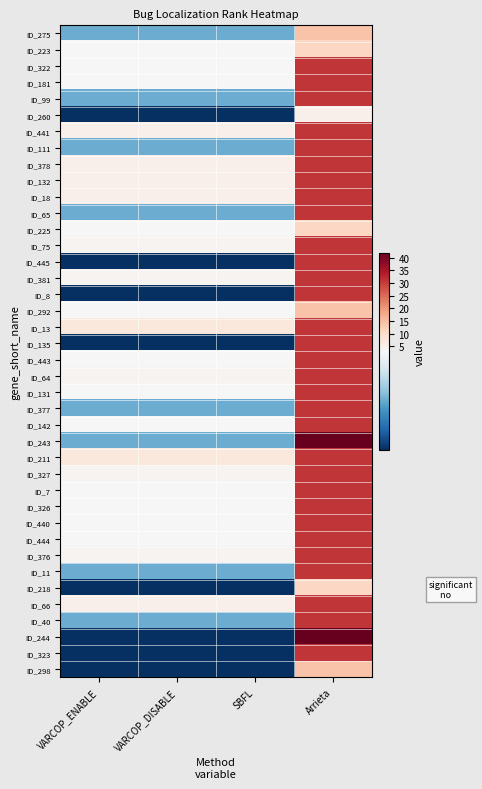

Reading left to right, what are all the values shown in this chart?

ID_275: VARCOP_ENABLE=2	VARCOP_DISABLE=2	SBFL=2	Arrieta=14
ID_223: VARCOP_ENABLE=3	VARCOP_DISABLE=3	SBFL=3	Arrieta=11
ID_322: VARCOP_ENABLE=3	VARCOP_DISABLE=3	SBFL=3	Arrieta=31
ID_181: VARCOP_ENABLE=3	VARCOP_DISABLE=3	SBFL=3	Arrieta=31
ID_99: VARCOP_ENABLE=2	VARCOP_DISABLE=2	SBFL=2	Arrieta=31
ID_260: VARCOP_ENABLE=1	VARCOP_DISABLE=1	SBFL=1	Arrieta=5
ID_441: VARCOP_ENABLE=5	VARCOP_DISABLE=5	SBFL=5	Arrieta=31
ID_111: VARCOP_ENABLE=2	VARCOP_DISABLE=2	SBFL=2	Arrieta=31
ID_378: VARCOP_ENABLE=5	VARCOP_DISABLE=5	SBFL=5	Arrieta=31
ID_132: VARCOP_ENABLE=5	VARCOP_DISABLE=5	SBFL=5	Arrieta=31
ID_18: VARCOP_ENABLE=5	VARCOP_DISABLE=5	SBFL=5	Arrieta=31
ID_65: VARCOP_ENABLE=2	VARCOP_DISABLE=2	SBFL=2	Arrieta=31
ID_225: VARCOP_ENABLE=3	VARCOP_DISABLE=3	SBFL=3	Arrieta=11
ID_75: VARCOP_ENABLE=4	VARCOP_DISABLE=4	SBFL=4	Arrieta=31
ID_445: VARCOP_ENABLE=1	VARCOP_DISABLE=1	SBFL=1	Arrieta=31
ID_381: VARCOP_ENABLE=4	VARCOP_DISABLE=4	SBFL=4	Arrieta=31
ID_8: VARCOP_ENABLE=1	VARCOP_DISABLE=1	SBFL=1	Arrieta=31
ID_292: VARCOP_ENABLE=3	VARCOP_DISABLE=3	SBFL=3	Arrieta=14
ID_13: VARCOP_ENABLE=7	VARCOP_DISABLE=7	SBFL=7	Arrieta=31
ID_135: VARCOP_ENABLE=1	VARCOP_DISABLE=1	SBFL=1	Arrieta=31
ID_443: VARCOP_ENABLE=3	VARCOP_DISABLE=3	SBFL=3	Arrieta=31
ID_64: VARCOP_ENABLE=4	VARCOP_DISABLE=4	SBFL=4	Arrieta=31
ID_131: VARCOP_ENABLE=3	VARCOP_DISABLE=3	SBFL=3	Arrieta=31
ID_377: VARCOP_ENABLE=2	VARCOP_DISABLE=2	SBFL=2	Arrieta=31
ID_142: VARCOP_ENABLE=3	VARCOP_DISABLE=3	SBFL=3	Arrieta=31
ID_243: VARCOP_ENABLE=2	VARCOP_DISABLE=2	SBFL=2	Arrieta=42
ID_211: VARCOP_ENABLE=7	VARCOP_DISABLE=7	SBFL=7	Arrieta=31
ID_327: VARCOP_ENABLE=4	VARCOP_DISABLE=4	SBFL=4	Arrieta=31
ID_7: VARCOP_ENABLE=3	VARCOP_DISABLE=3	SBFL=3	Arrieta=31
ID_326: VARCOP_ENABLE=3	VARCOP_DISABLE=3	SBFL=3	Arrieta=31
ID_440: VARCOP_ENABLE=3	VARCOP_DISABLE=3	SBFL=3	Arrieta=31
ID_444: VARCOP_ENABLE=3	VARCOP_DISABLE=3	SBFL=3	Arrieta=31
ID_376: VARCOP_ENABLE=4	VARCOP_DISABLE=4	SBFL=4	Arrieta=31
ID_11: VARCOP_ENABLE=2	VARCOP_DISABLE=2	SBFL=2	Arrieta=31
ID_218: VARCOP_ENABLE=1	VARCOP_DISABLE=1	SBFL=1	Arrieta=11
ID_66: VARCOP_ENABLE=5	VARCOP_DISABLE=5	SBFL=5	Arrieta=31
ID_40: VARCOP_ENABLE=2	VARCOP_DISABLE=2	SBFL=2	Arrieta=31
ID_244: VARCOP_ENABLE=1	VARCOP_DISABLE=1	SBFL=1	Arrieta=42
ID_323: VARCOP_ENABLE=1	VARCOP_DISABLE=1	SBFL=1	Arrieta=31
ID_298: VARCOP_ENABLE=1	VARCOP_DISABLE=1	SBFL=1	Arrieta=14